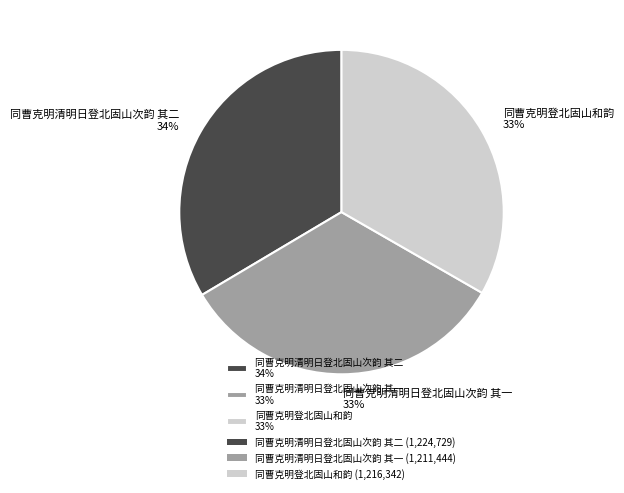

Does 同曹克明登北固山和韵 represent more than half of the total?

No